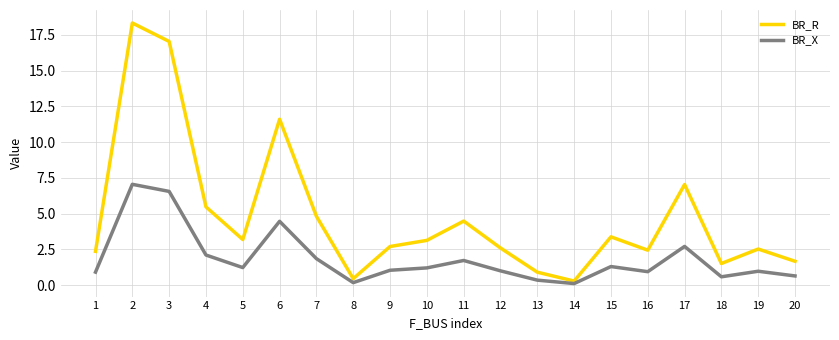

At which label does BR_R reach its peak?

2